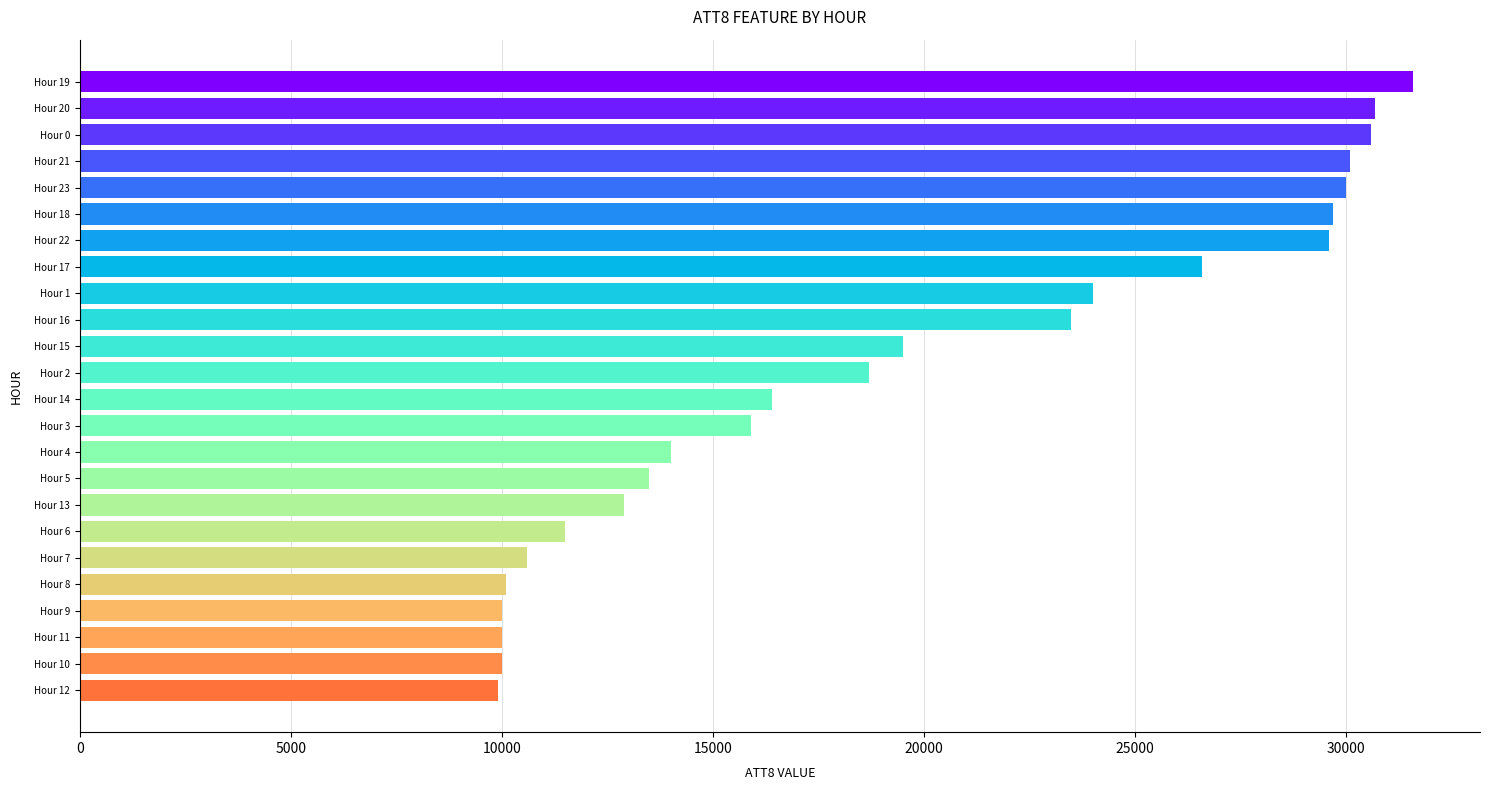

Is it true that the value at Hour 11 is 3676?

False